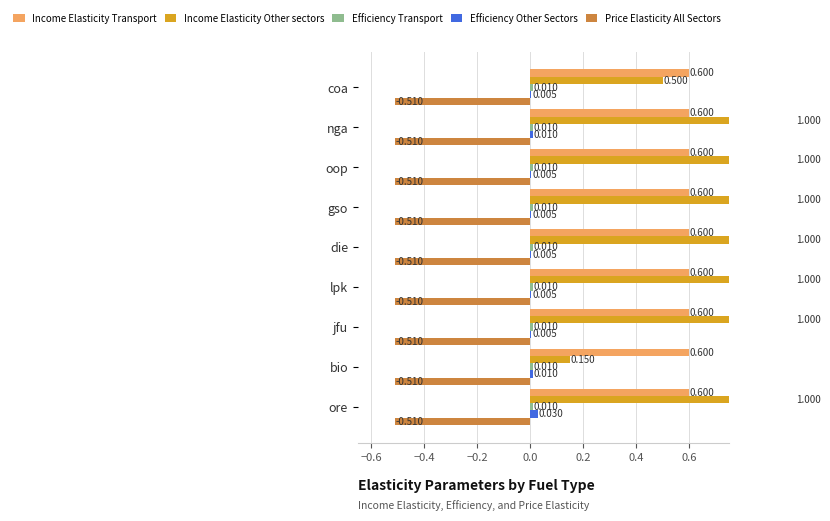

Is it true that Price Elasticity All Sectors equals 0.3 at −0.4?

False